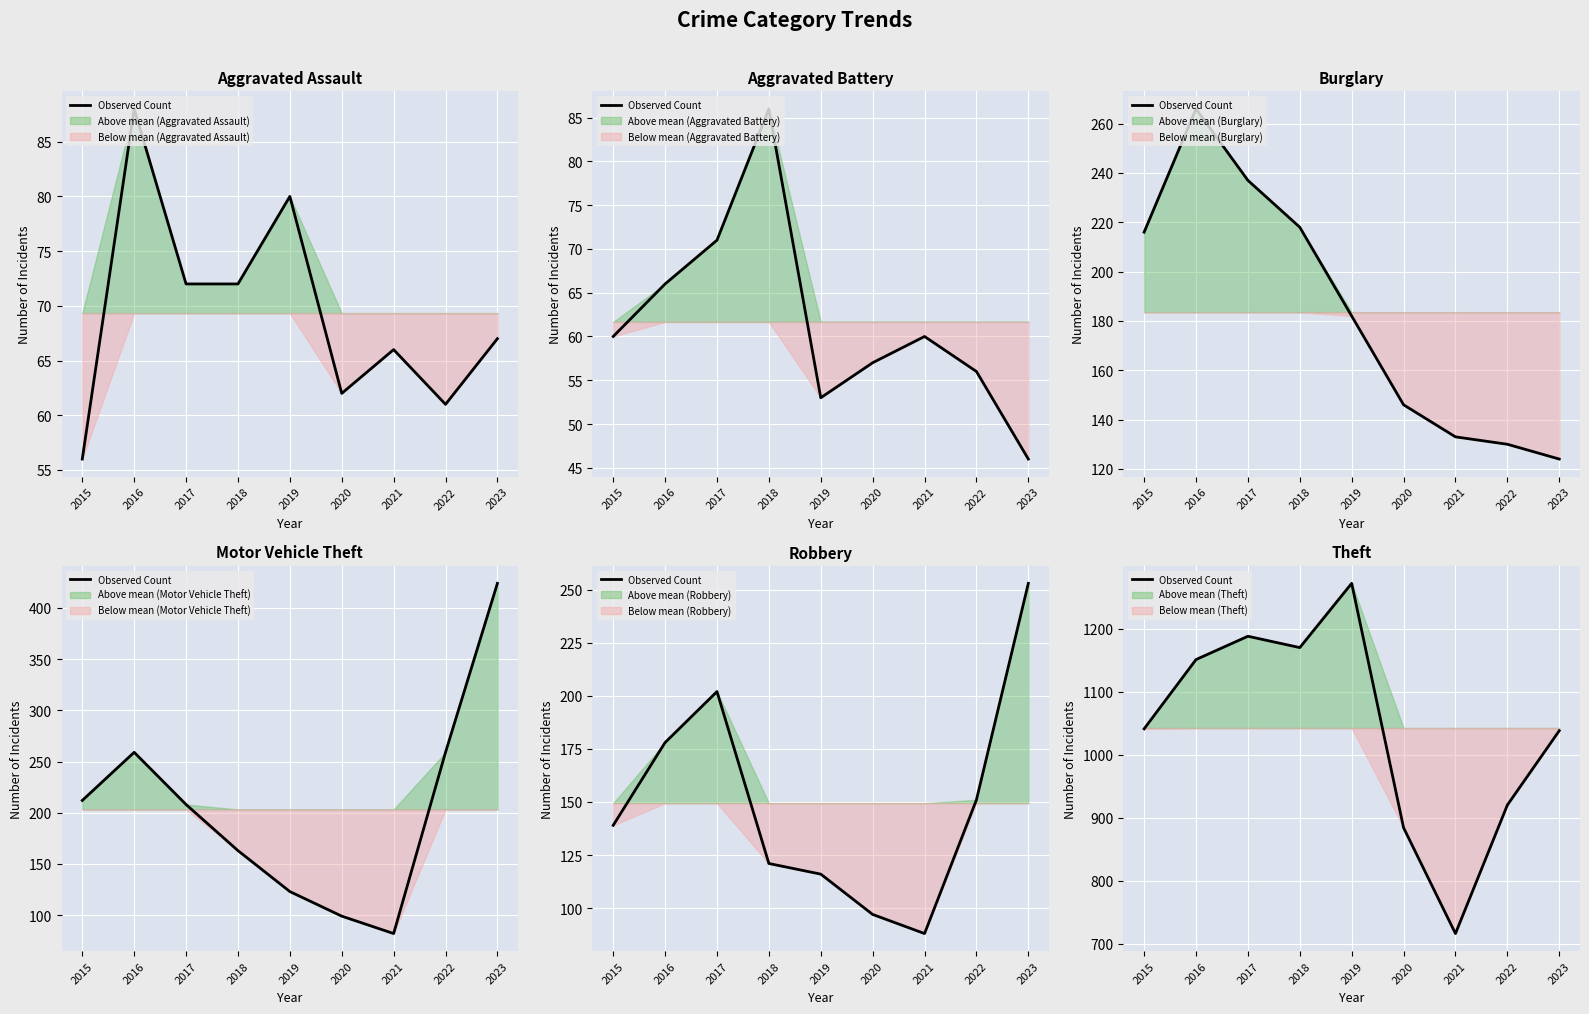

Reading left to right, what are all the values shown in this chart?

2015=1041	2016=1151	2017=1188	2018=1170	2019=1272	2020=884	2021=716	2022=920	2023=1038